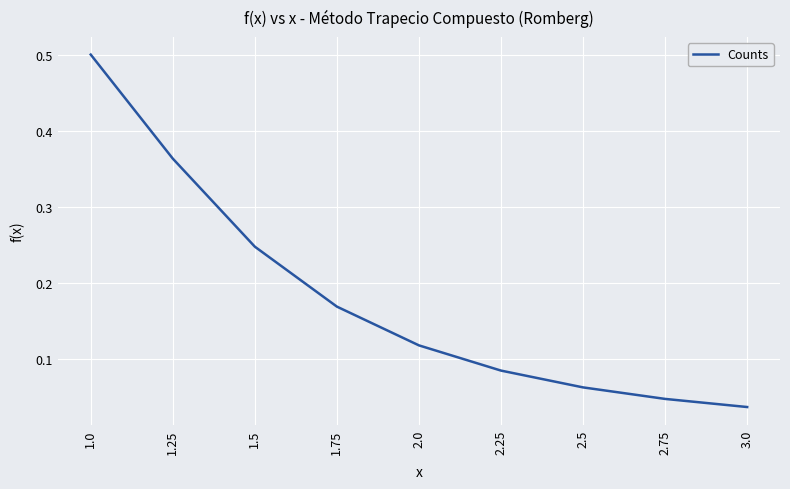

Does the chart have visible grid lines?

Yes